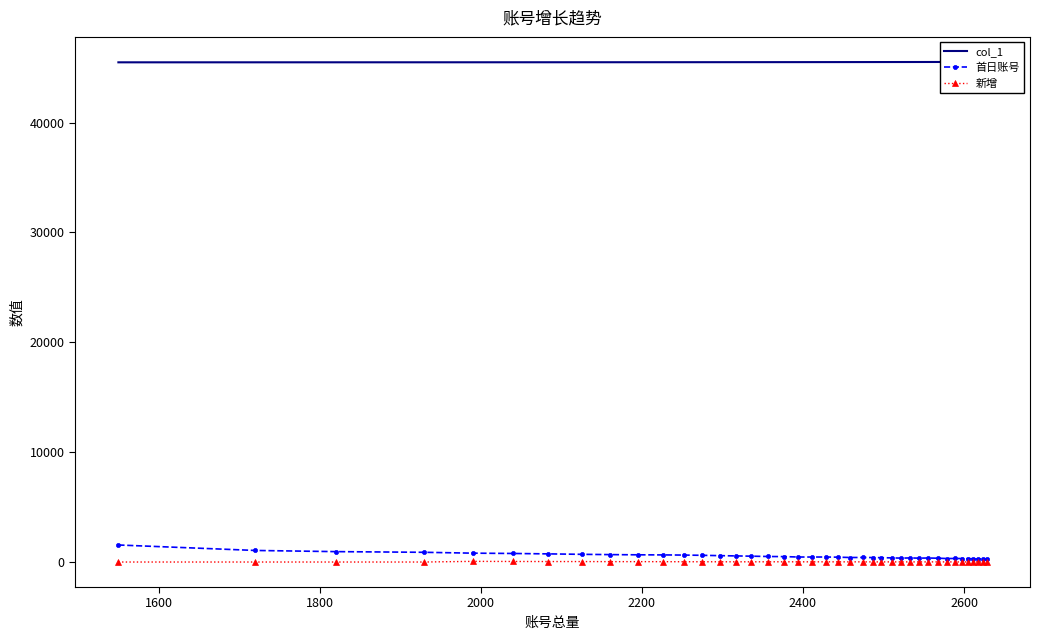

True or false: col_1 and 新增 cross at least once.

False